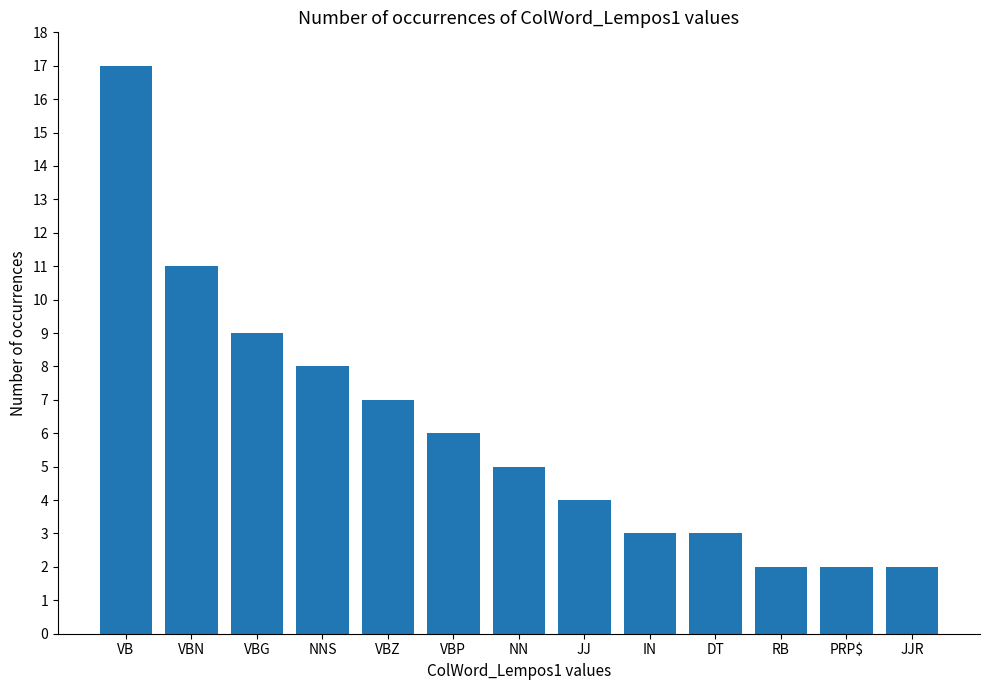

What is the difference between the values at NN and RB?

3